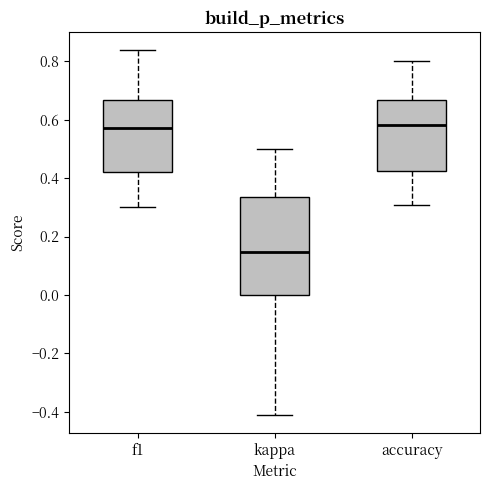

Reading left to right, read every box against the y-axis: the position of its median line, the range the box covers, and the ends of its whiskers. The values are not printed on the chart, so give them approximately, as read against the axis.

f1: median 0.58, box 0.42 to 0.66, whiskers 0.30 to 0.84
kappa: median 0.14, box 0.00 to 0.34, whiskers -0.40 to 0.50
accuracy: median 0.58, box 0.42 to 0.66, whiskers 0.30 to 0.80